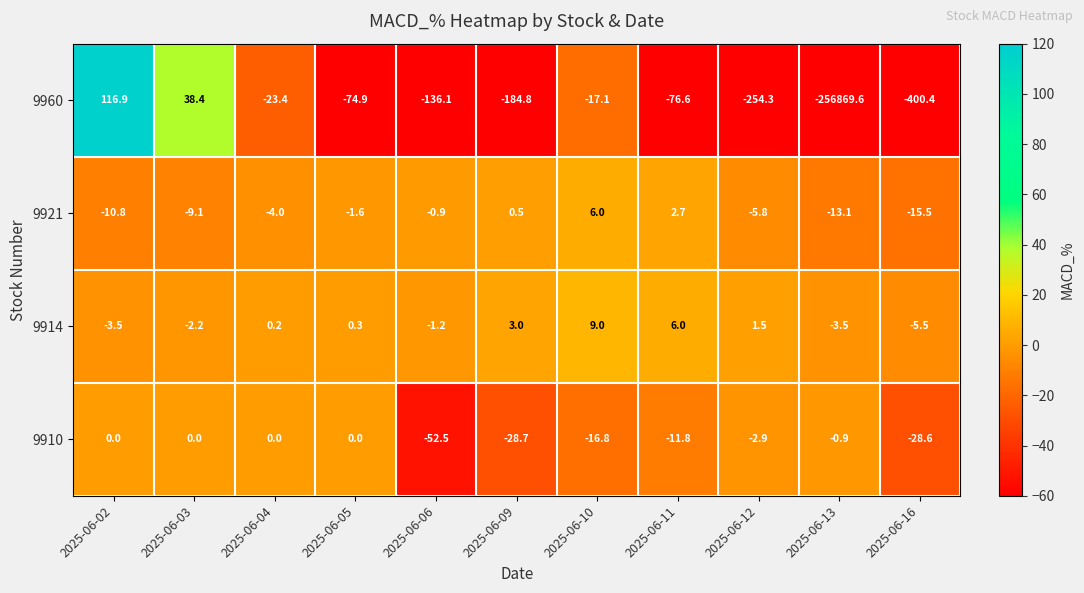

What is the difference between the 9910 values at 2025-06-02 and 2025-06-13?

0.9